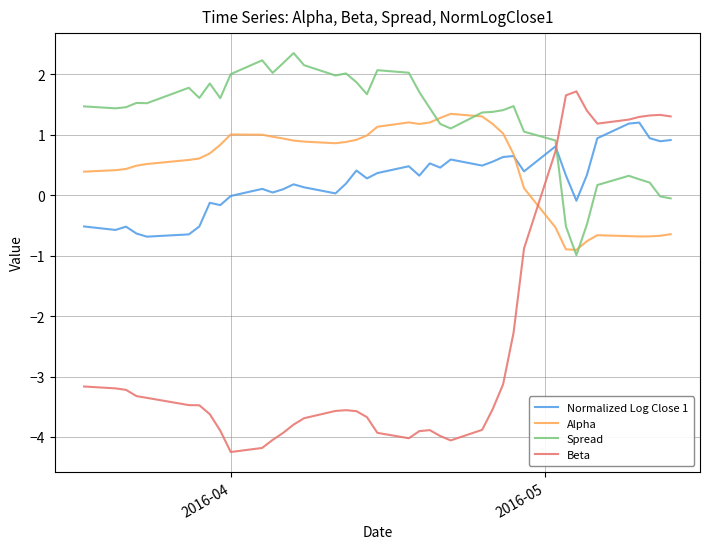

Which series has the largest total across all categories?

Spread